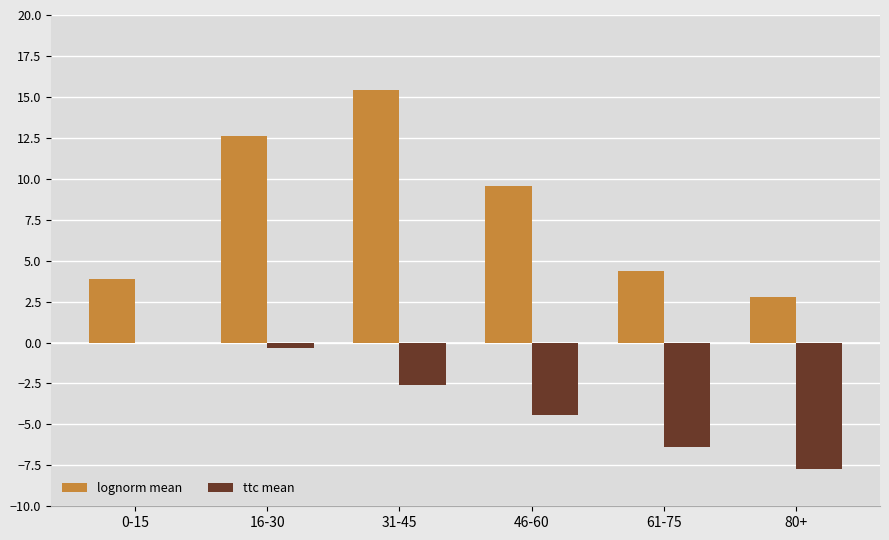

Are the bars horizontal?

No